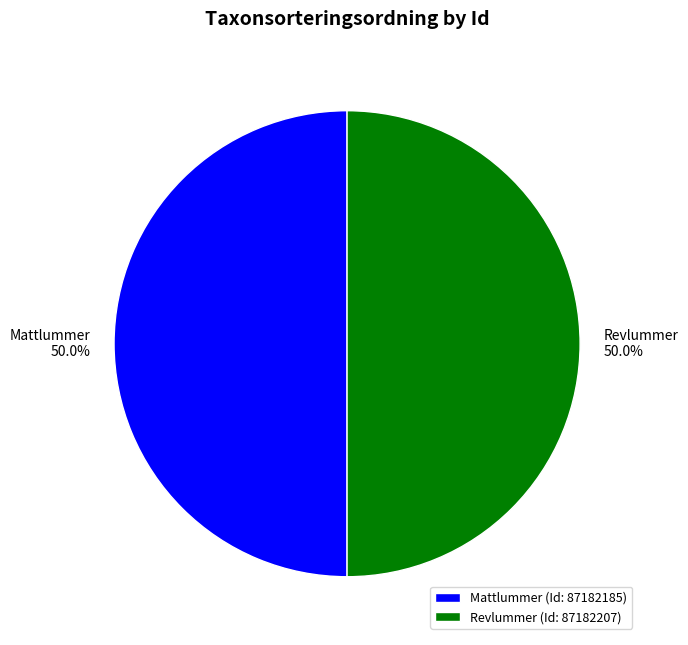

How many slices are in this pie chart?

2